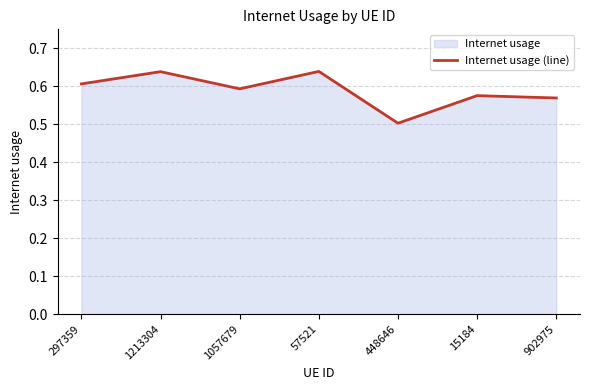

At which category does the chart reach its minimum across all series?

448646